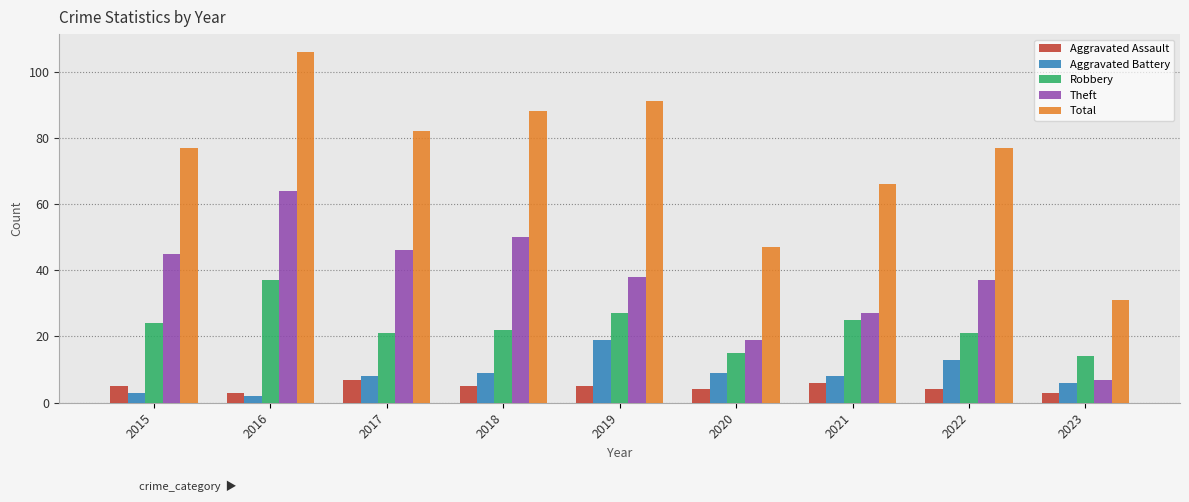

How many bars are there in total?

45